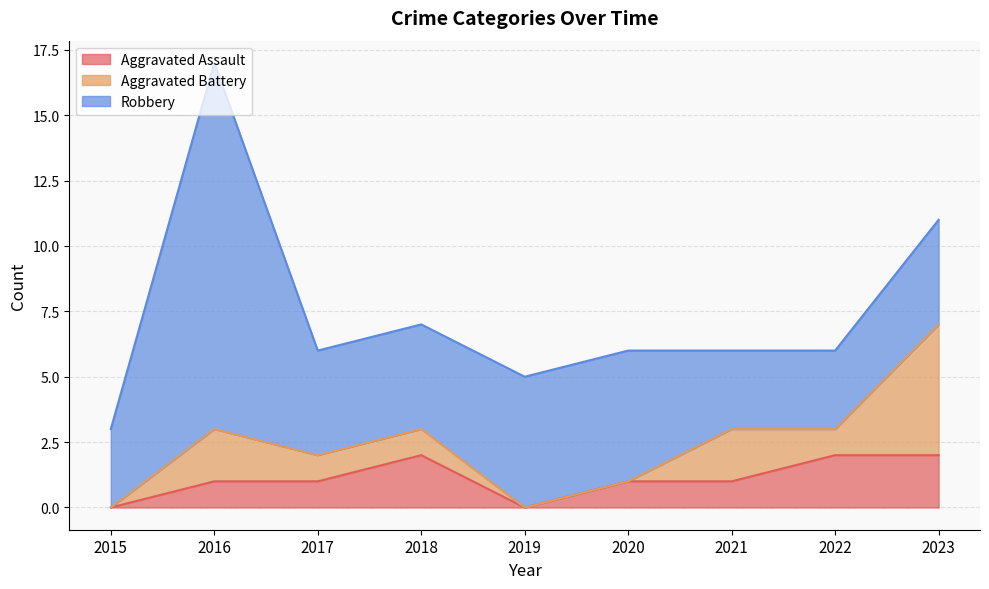

What is the difference between the maximum and second lowest values in the Robbery series?

11